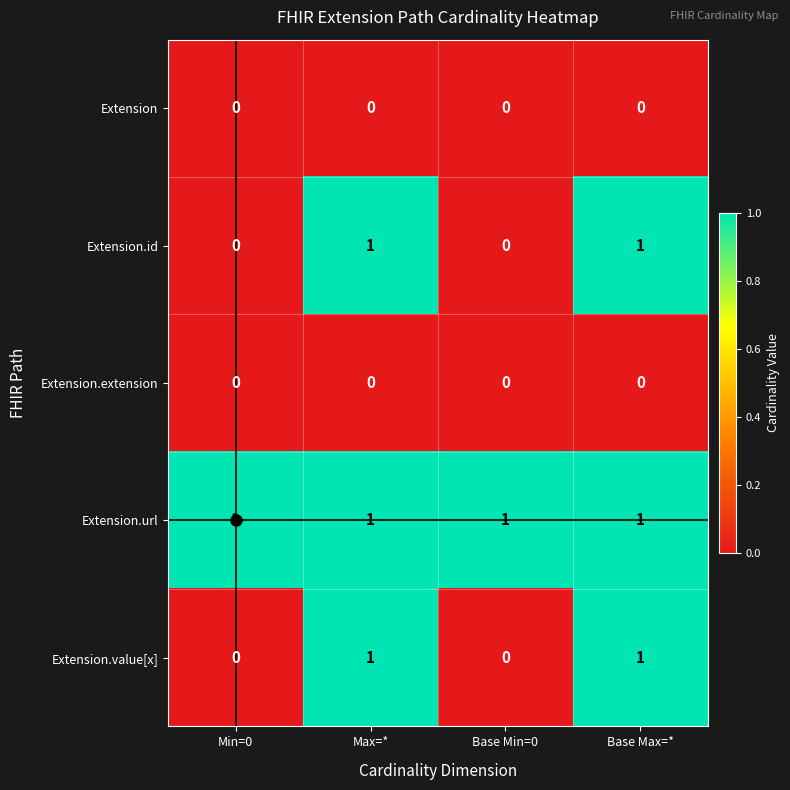

Which series has the largest total across all categories?

Extension.url